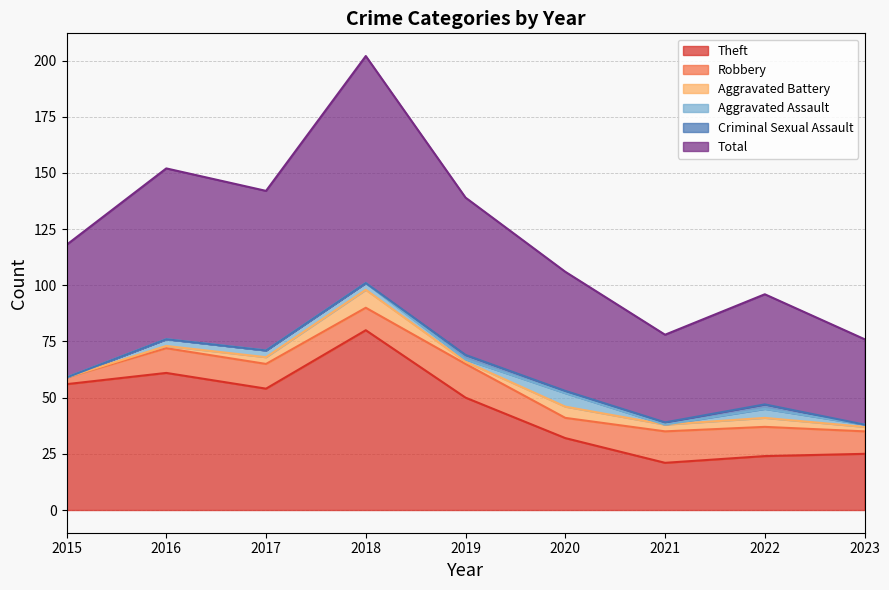

How many values in the Aggravated Battery series exceed 3?

3